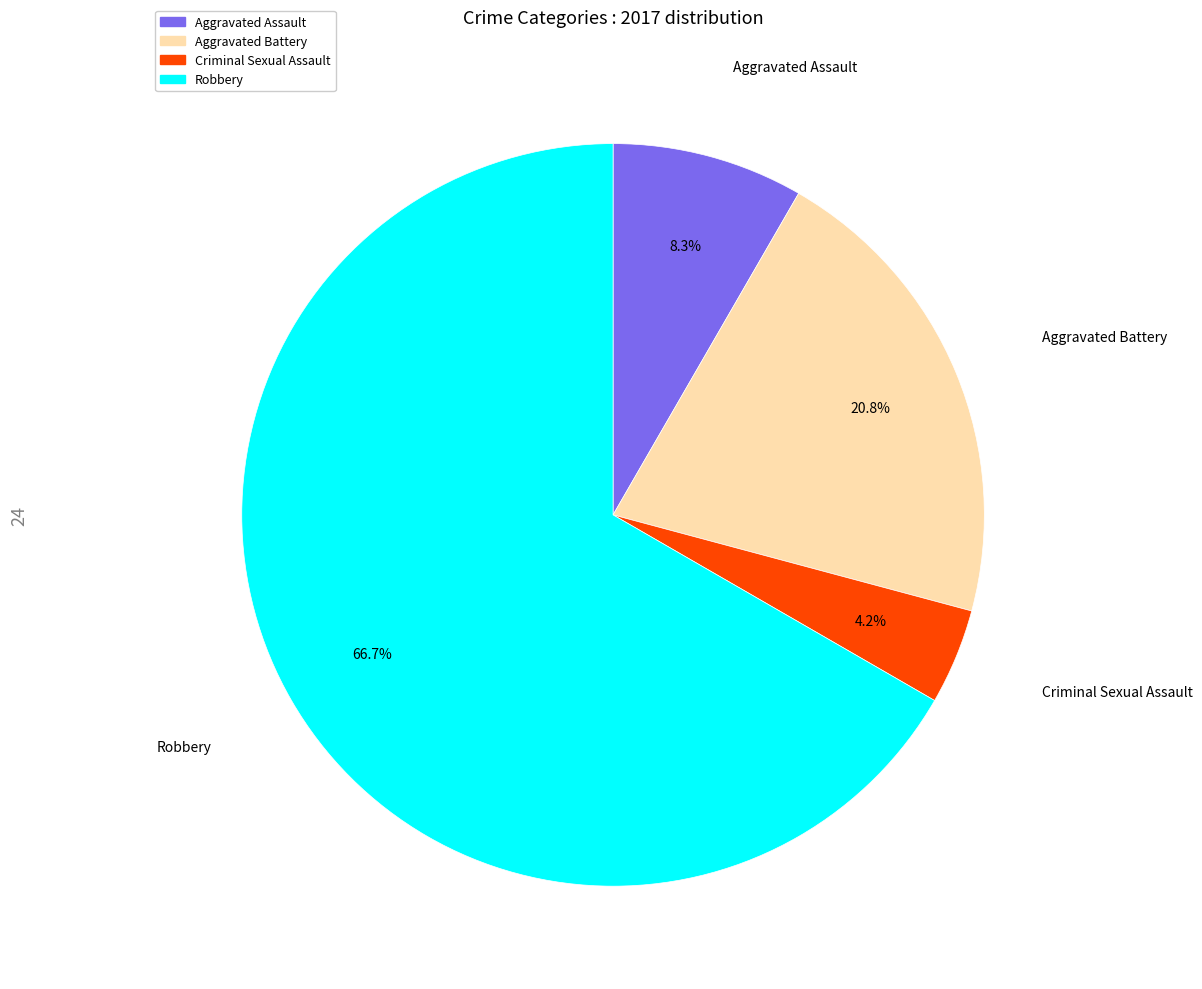

Between Robbery and Aggravated Assault, which is larger?

Robbery